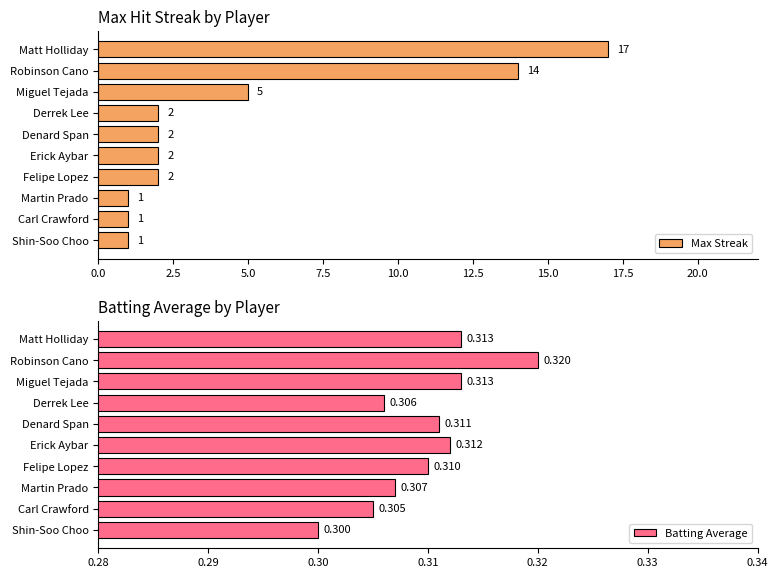

The value of Max Streak at Felipe Lopez is 3. True or false?

False